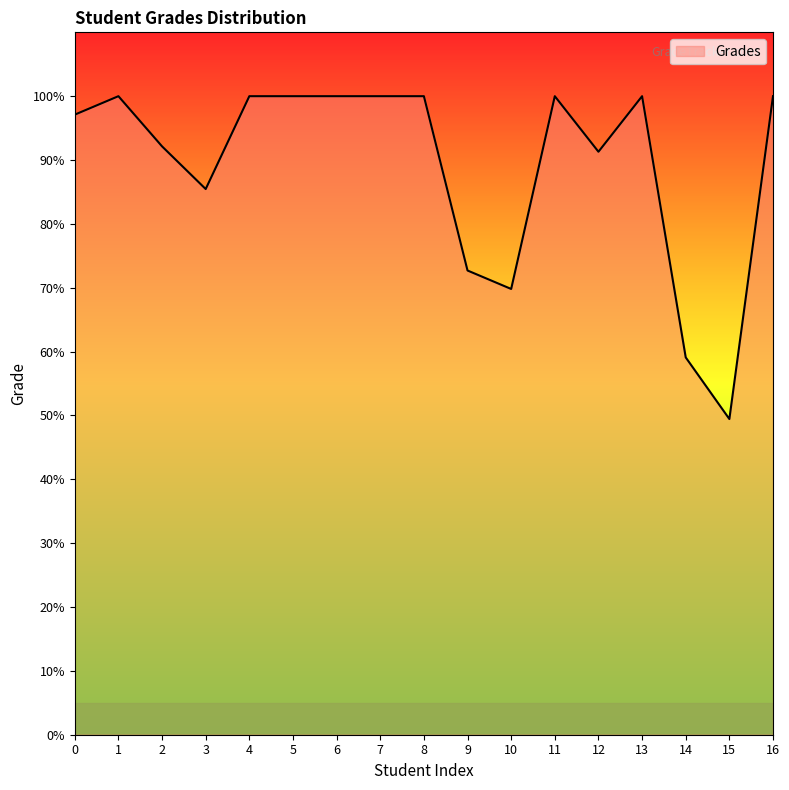

What is the difference between the maximum and minimum values?

50.6